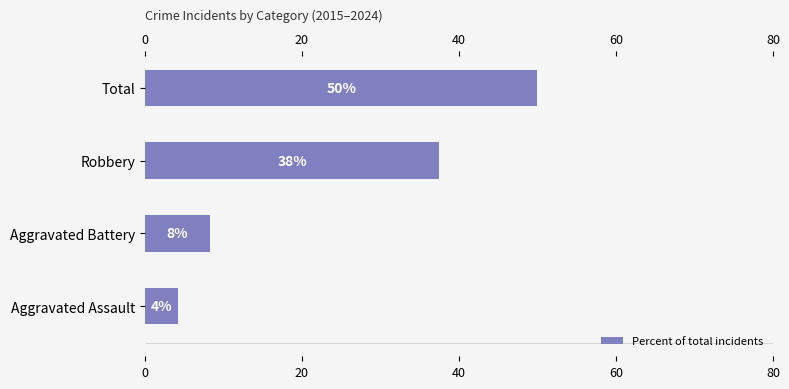

Are the bars horizontal?

Yes